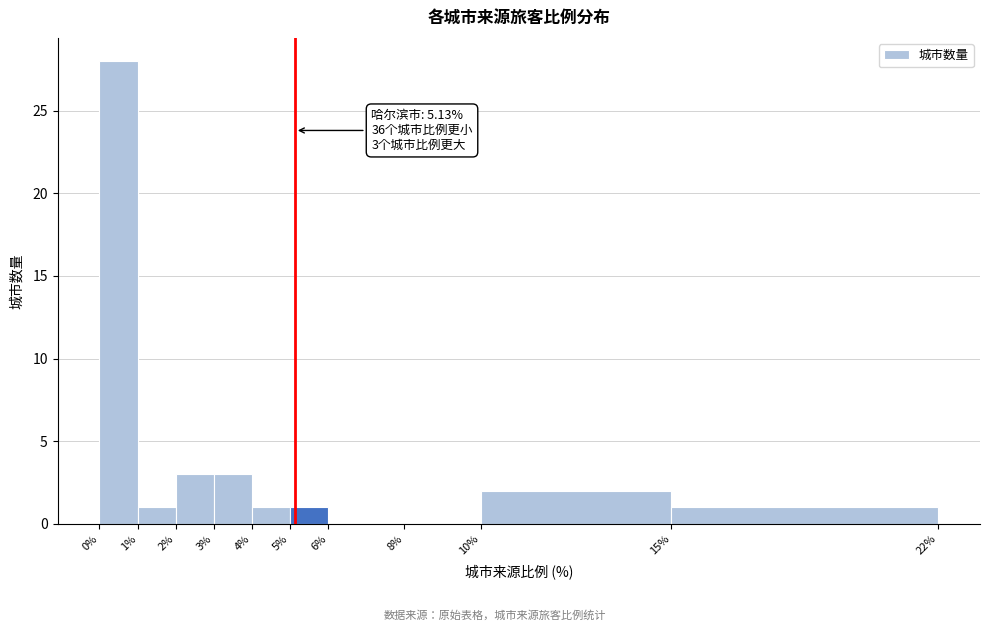

Which range on the x-axis has the tallest bar?

0% to 1%